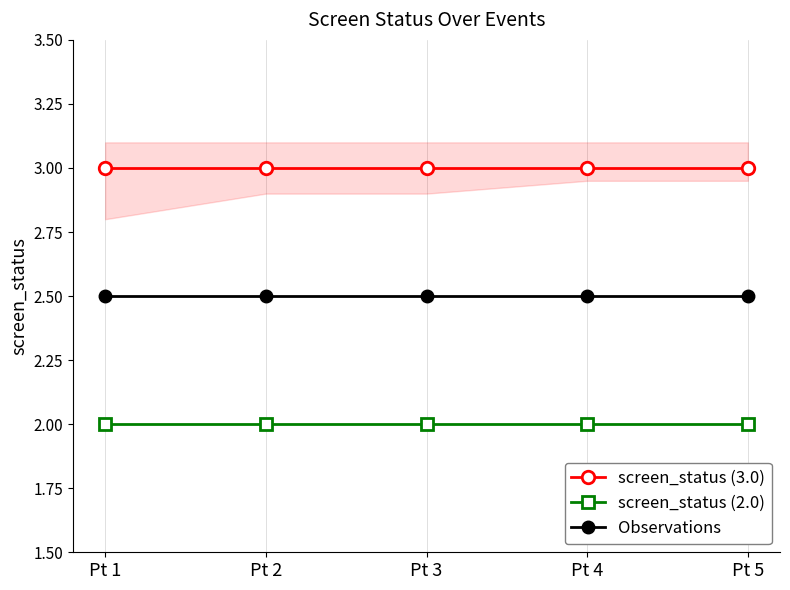

Reading left to right, what are all the values shown in this chart?

screen_status (3.0): Pt 1=3.0	Pt 2=3.0	Pt 3=3.0	Pt 4=3.0	Pt 5=3.0
screen_status (2.0): Pt 1=2.0	Pt 2=2.0	Pt 3=2.0	Pt 4=2.0	Pt 5=2.0
Observations: Pt 1=2.5	Pt 2=2.5	Pt 3=2.5	Pt 4=2.5	Pt 5=2.5